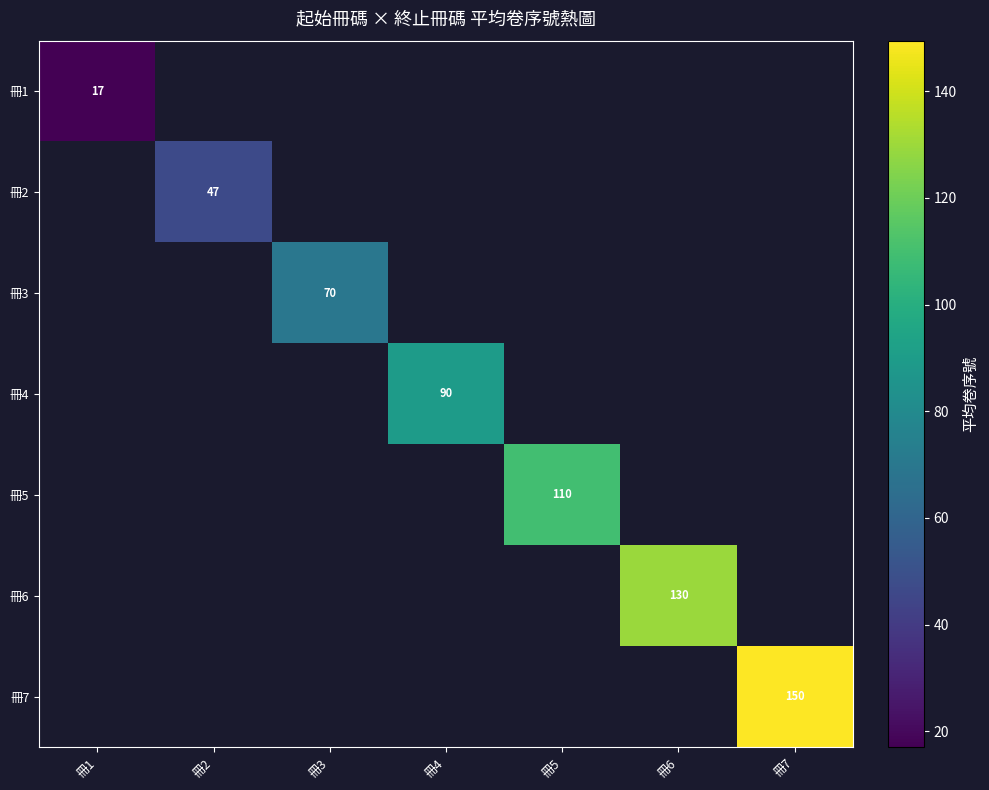

Is it true that 冊6 equals 84 at 冊6?

False